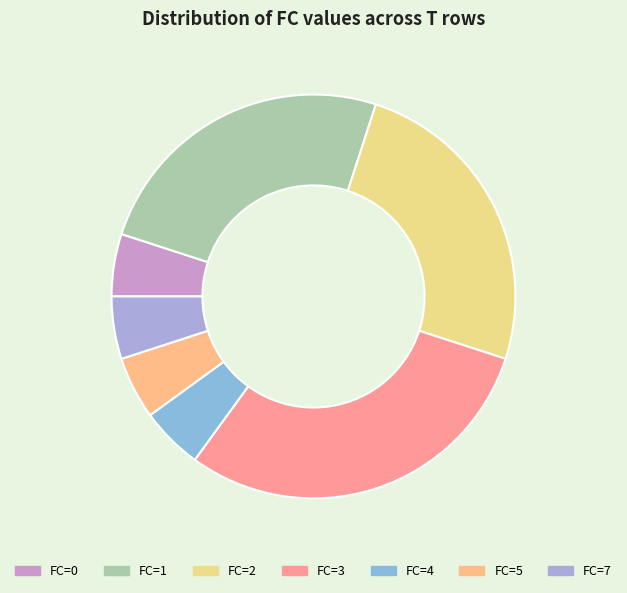

How many slices are in this pie chart?

7